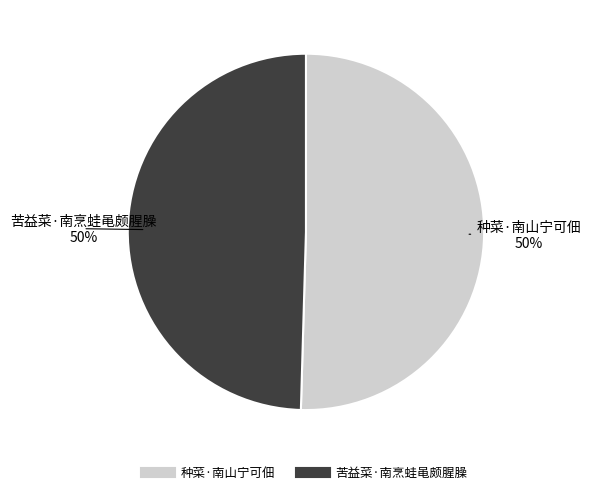

To the nearest percent, what portion does 苦益菜·南烹蛙黾颇腥臊 represent?

50%